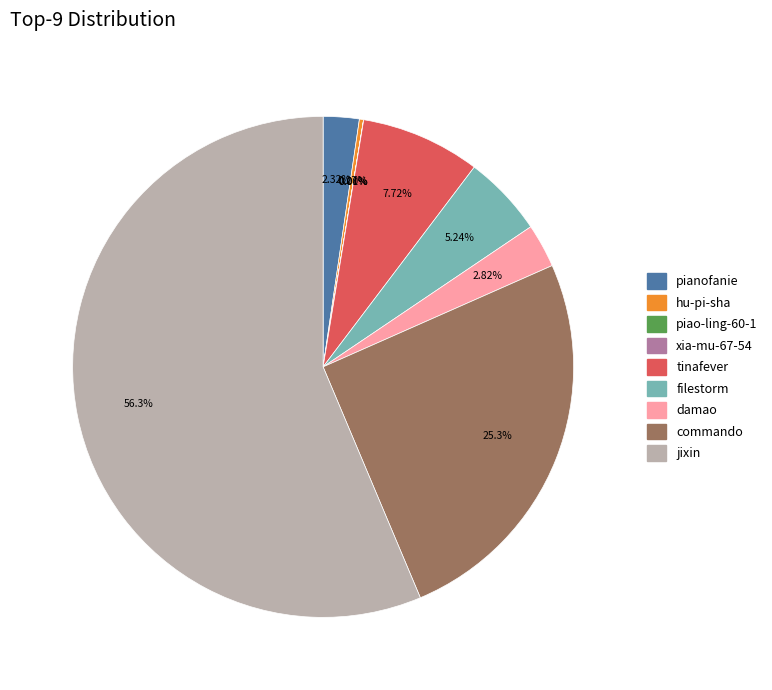

True or false: commando accounts for 31% of the total.

False